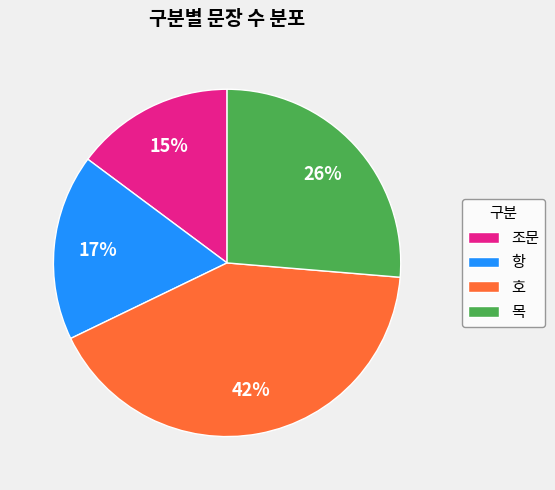

True or false: 조문 accounts for 9% of the total.

False